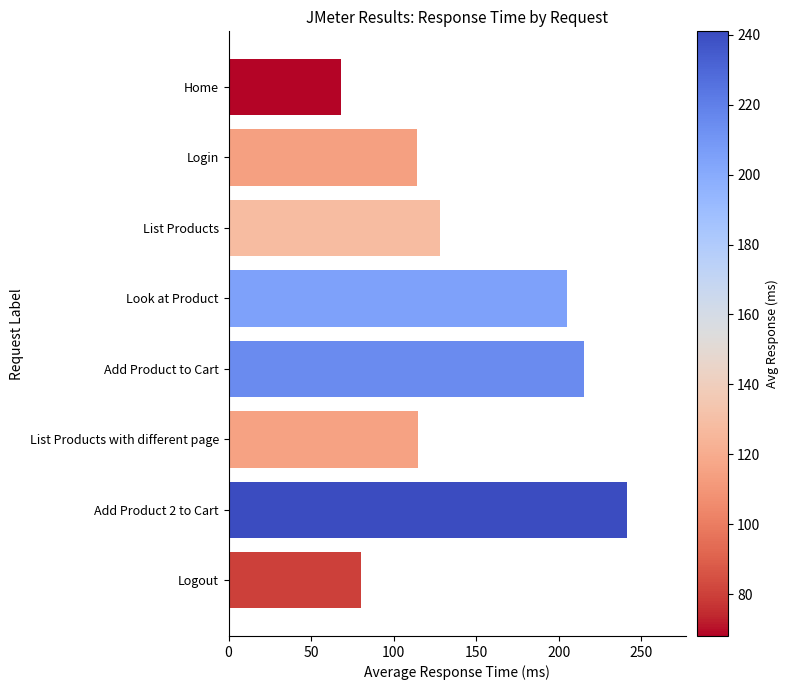

Which label corresponds to the smallest value in the chart?

Home